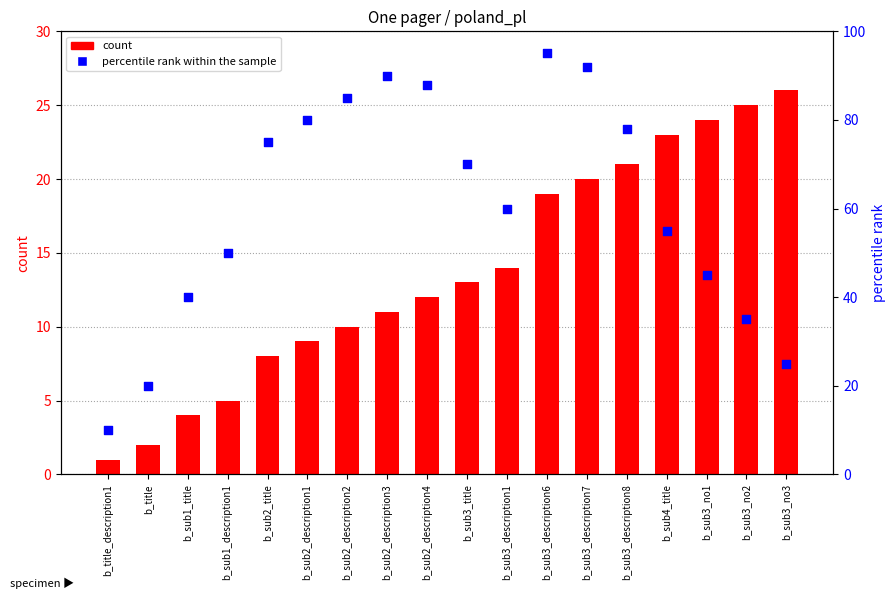

Is the value of count at b_sub3_no1 greater than the value of percentile rank within the sample at b_sub3_description1?

No